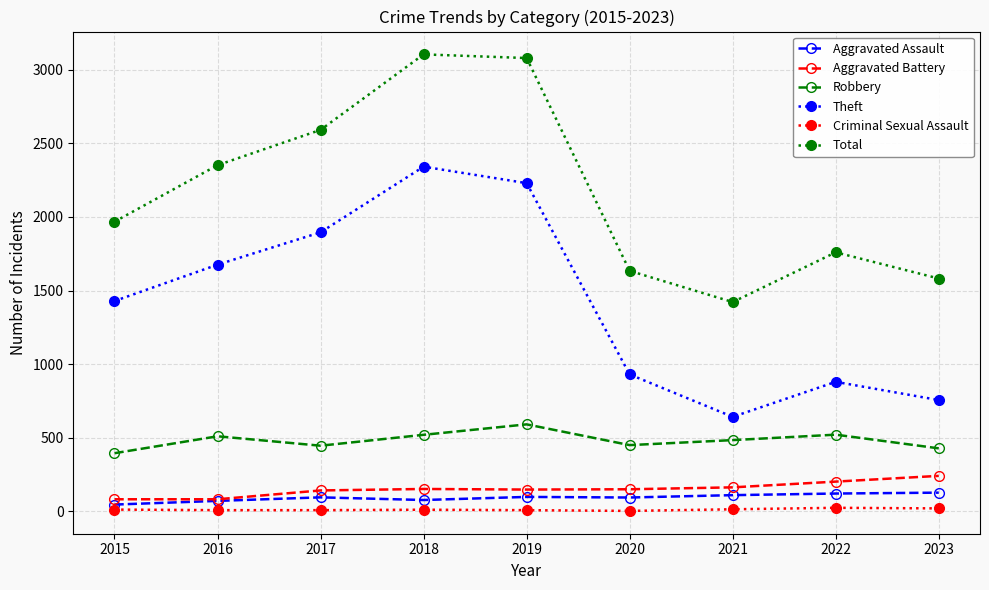

What is the maximum value for Total?

3105